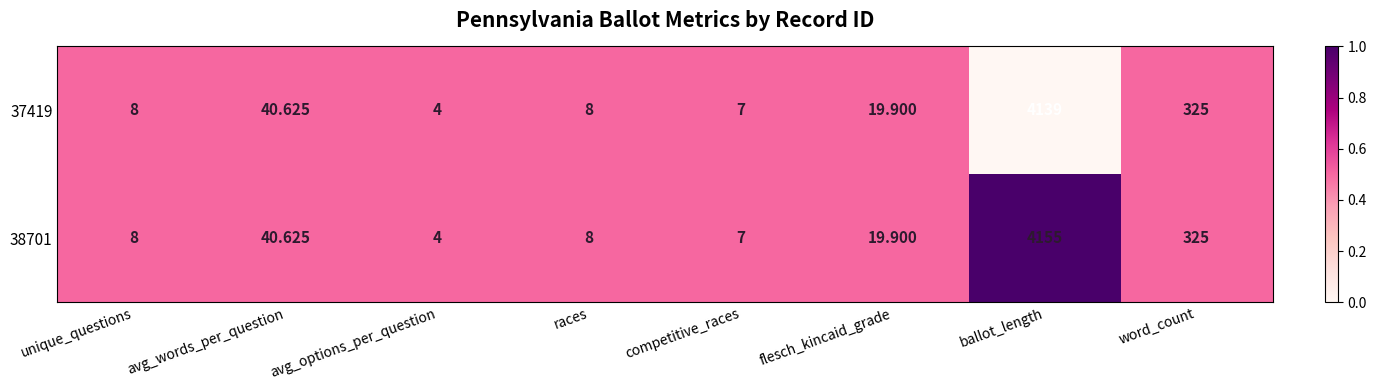

Where is 38701 nearest to the value 2079?

word_count